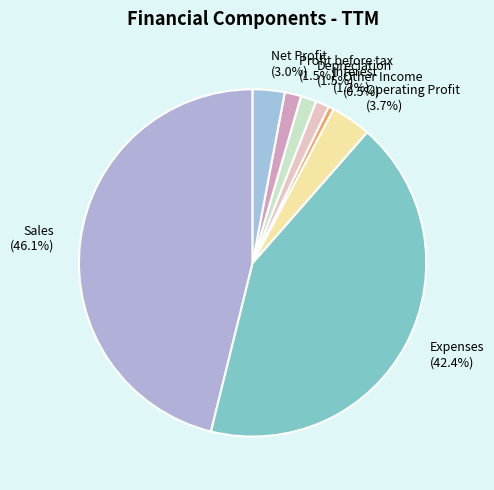

Between Sales and Expenses, which is larger?

Sales